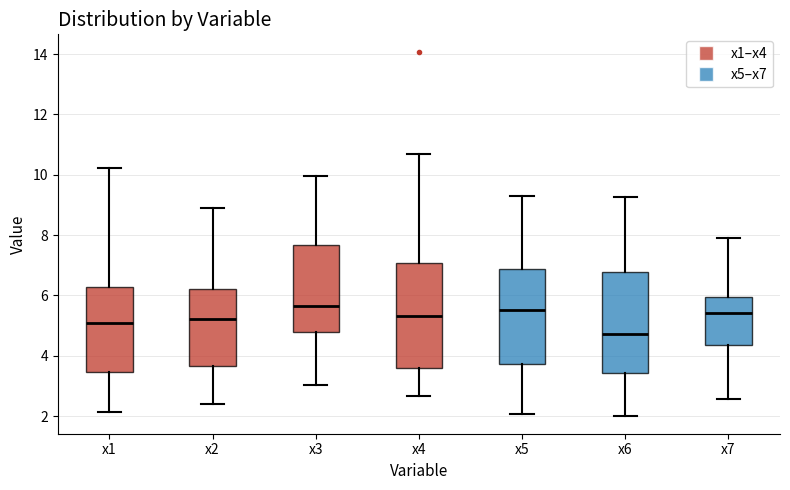

Reading left to right, read every box against the y-axis: the position of its median line, the range the box covers, and the ends of its whiskers. The values are not printed on the chart, so give them approximately, as read against the axis.

x1: median 5.0, box 3.4 to 6.2, whiskers 2.2 to 10.2
x2: median 5.2, box 3.6 to 6.2, whiskers 2.4 to 8.8
x3: median 5.6, box 4.8 to 7.6, whiskers 3.0 to 10.0
x4: median 5.4, box 3.6 to 7.0, whiskers 2.6 to 10.8
x5: median 5.6, box 3.8 to 6.8, whiskers 2.0 to 9.2
x6: median 4.8, box 3.4 to 6.8, whiskers 2.0 to 9.2
x7: median 5.4, box 4.4 to 6.0, whiskers 2.6 to 8.0